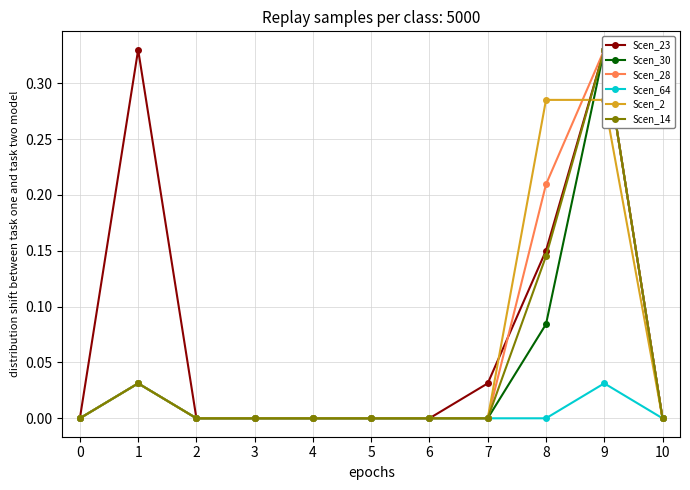

How many data points in Scen_23 are above 0?

4